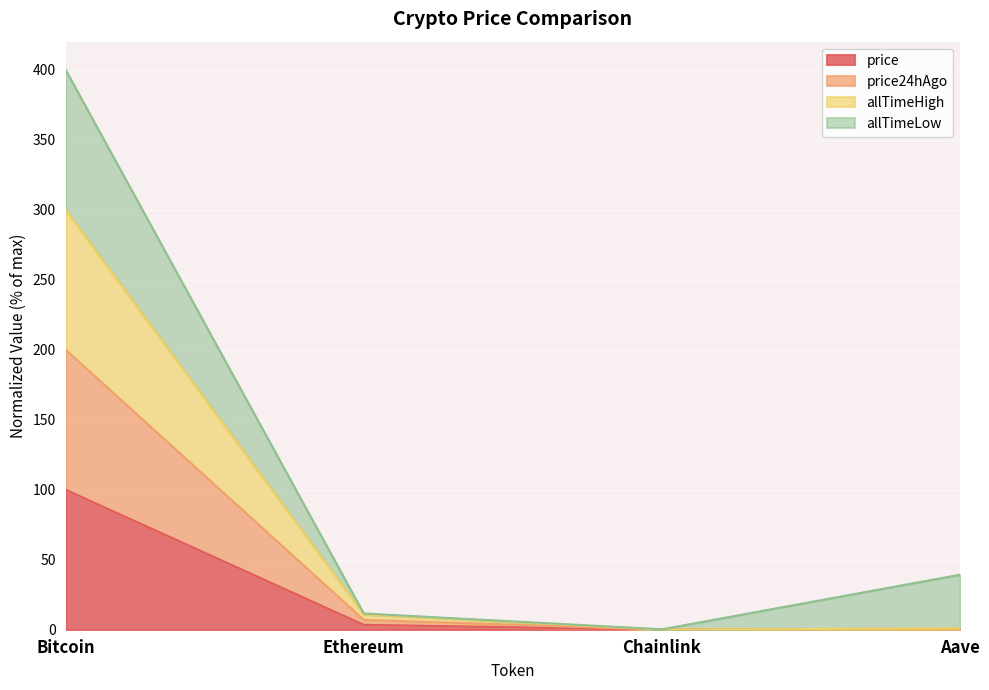

At which category does price reach its first local valley?

Chainlink